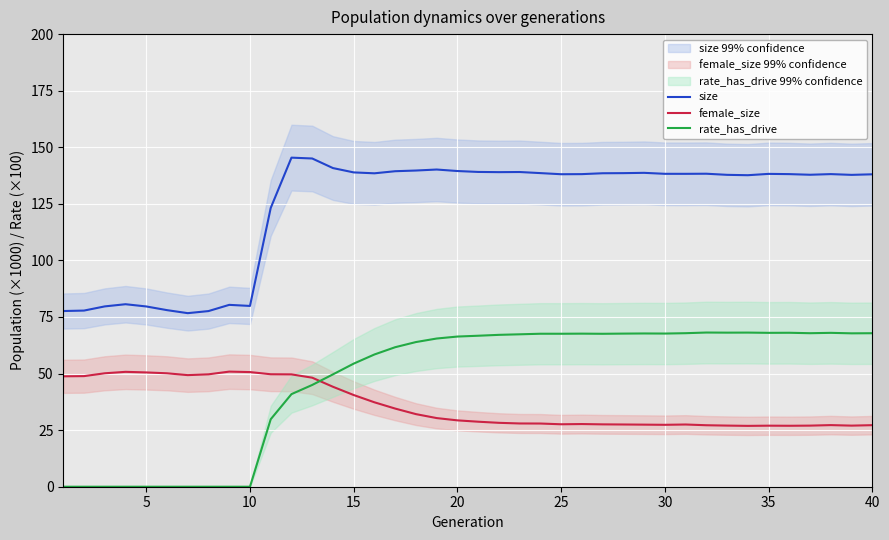

How many series are shown in this chart?

3